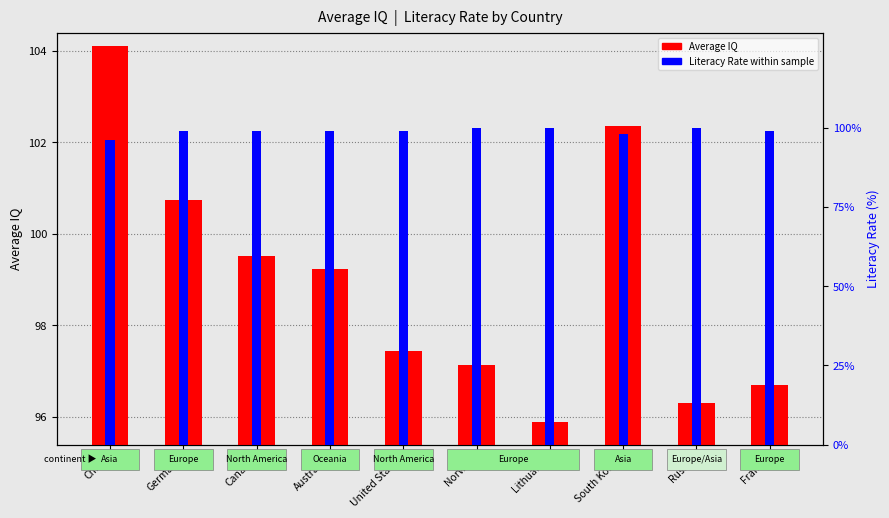

What is the difference between the highest and lowest values at France?

2.3